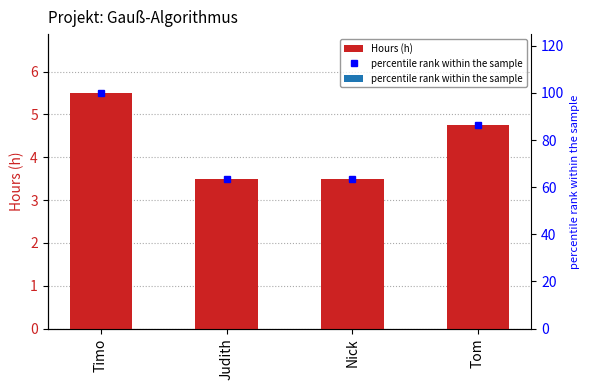

Is it true that percentile rank within the sample equals 0.0 at Tom?

True